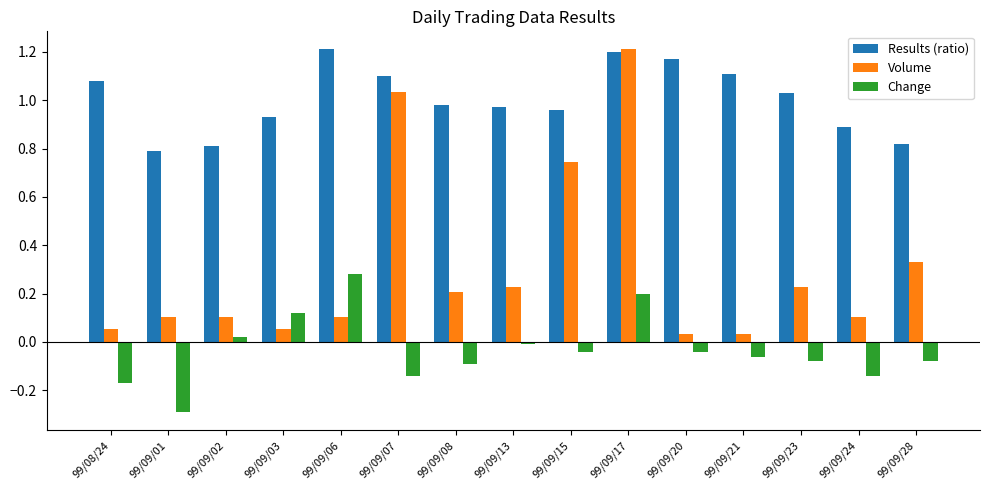

What is the sum of all Volume values?

4.6